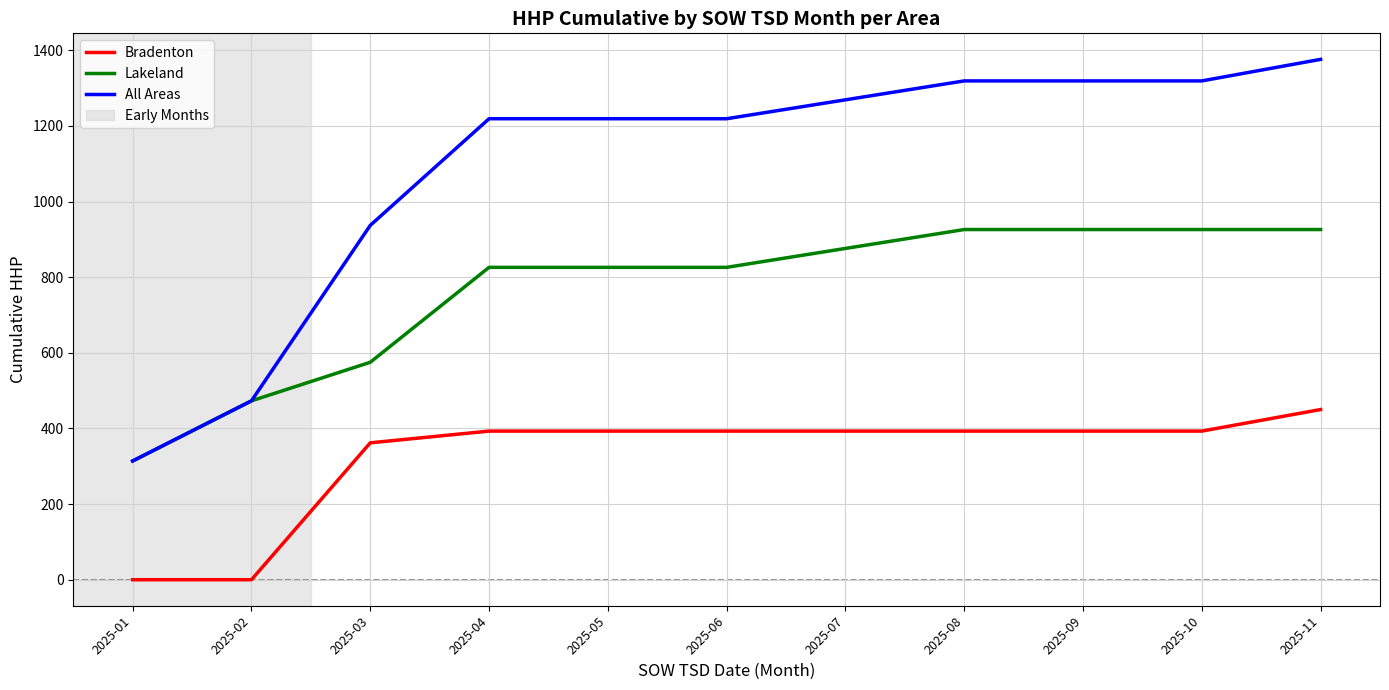

What is the spread (max minus min) of values at 2025-08?

926